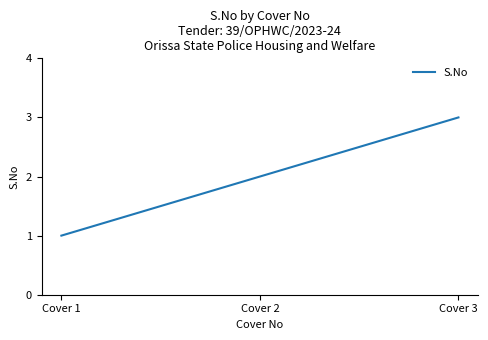

True or false: the data shows 1 at Cover 1.

True